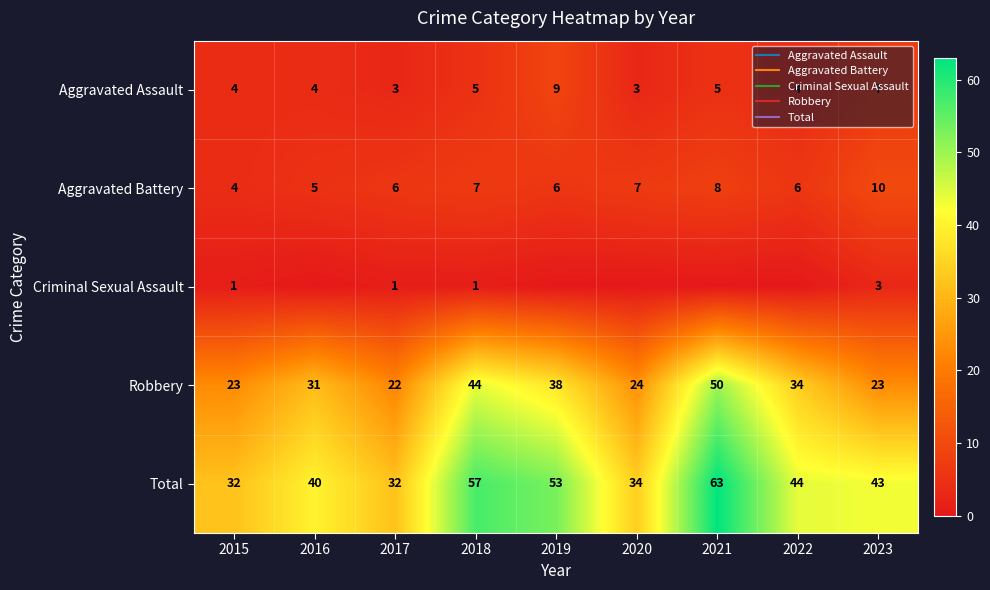

Which series has the widest spread of values?

Total